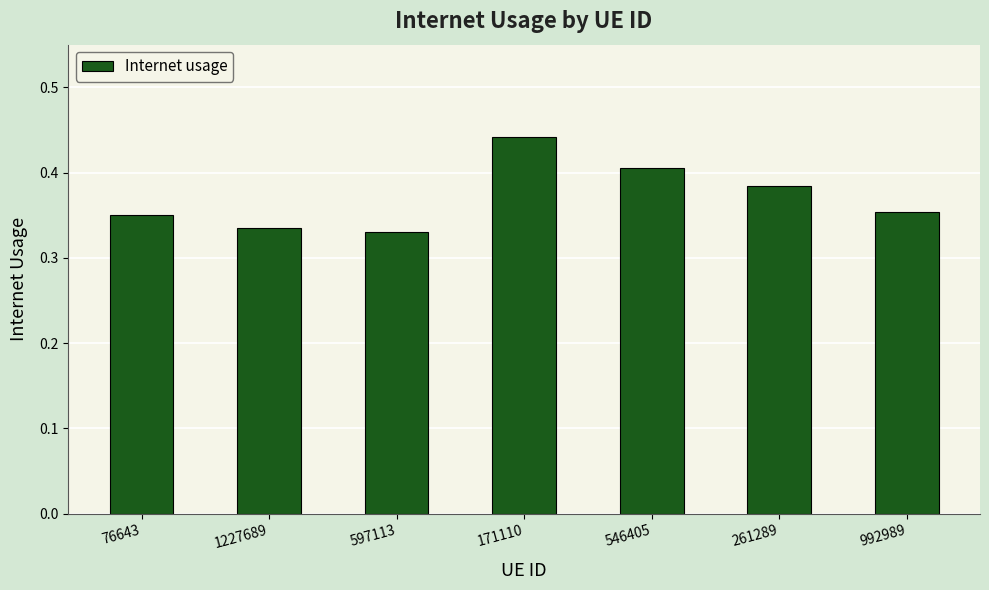

How many values are between 0 and 1?

7